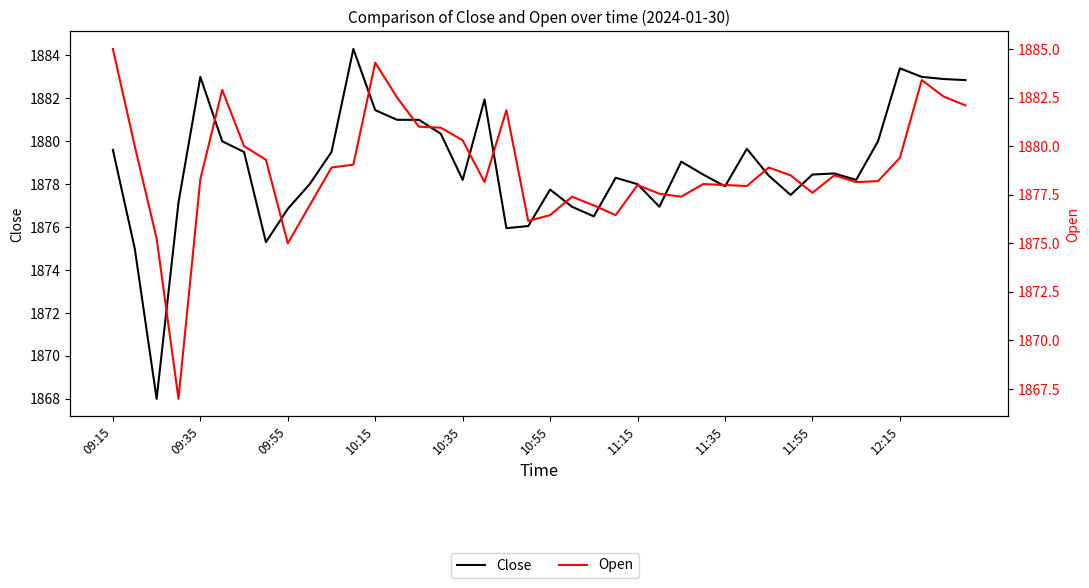

What is the difference between the maximum and minimum values in the Open series?

18.0